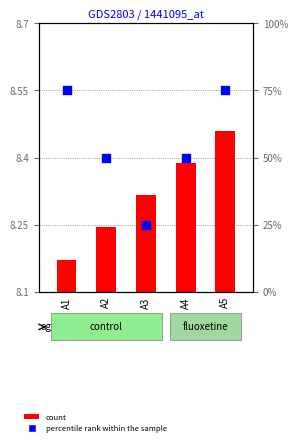

What are all the series names shown in the legend?

count, percentile rank within the sample